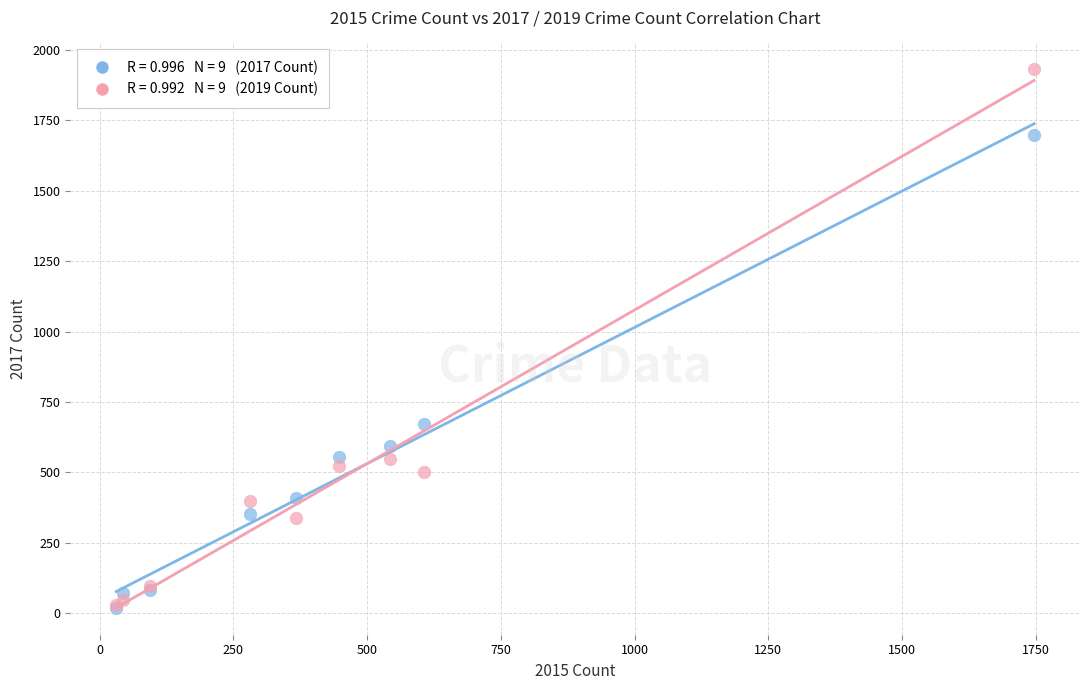

Across all series, what Y value is closest to 975?

672